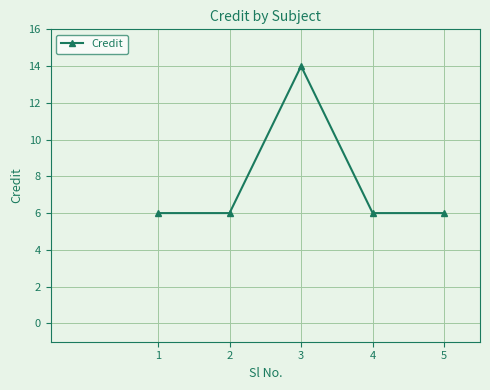

How many points are higher than both their immediate neighbors (excluding endpoints)?

1